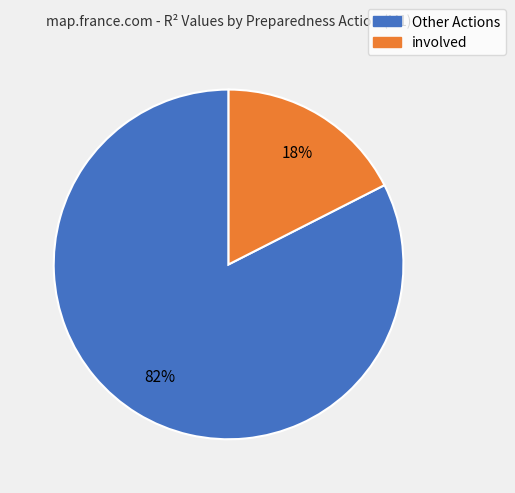

How many segments does this pie chart have?

2